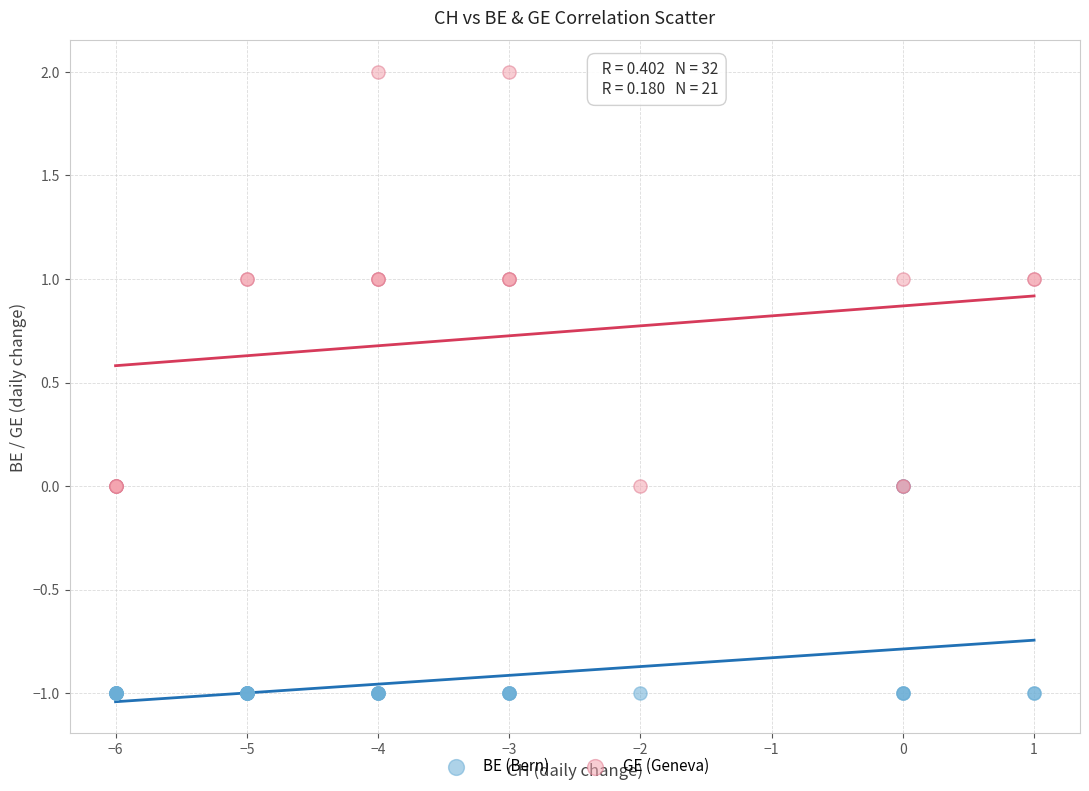

Which series reaches the maximum Y coordinate?

GE (Geneva)